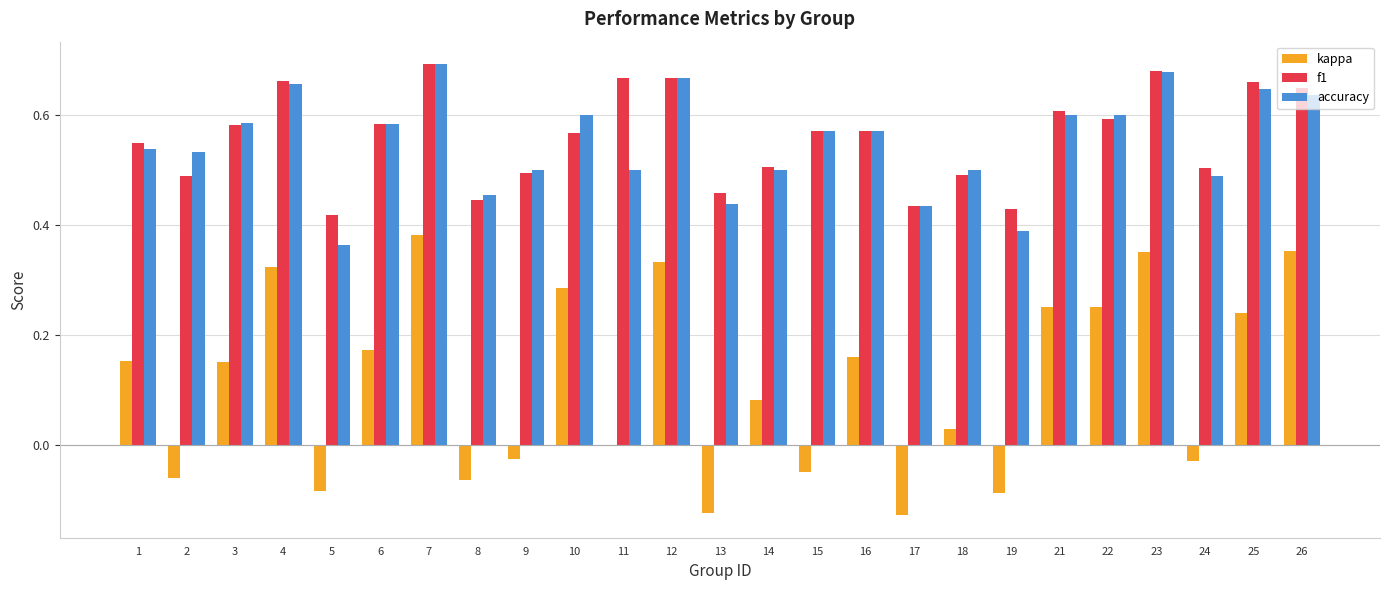

Is the value of kappa at 25 greater than the value of f1 at 3?

No